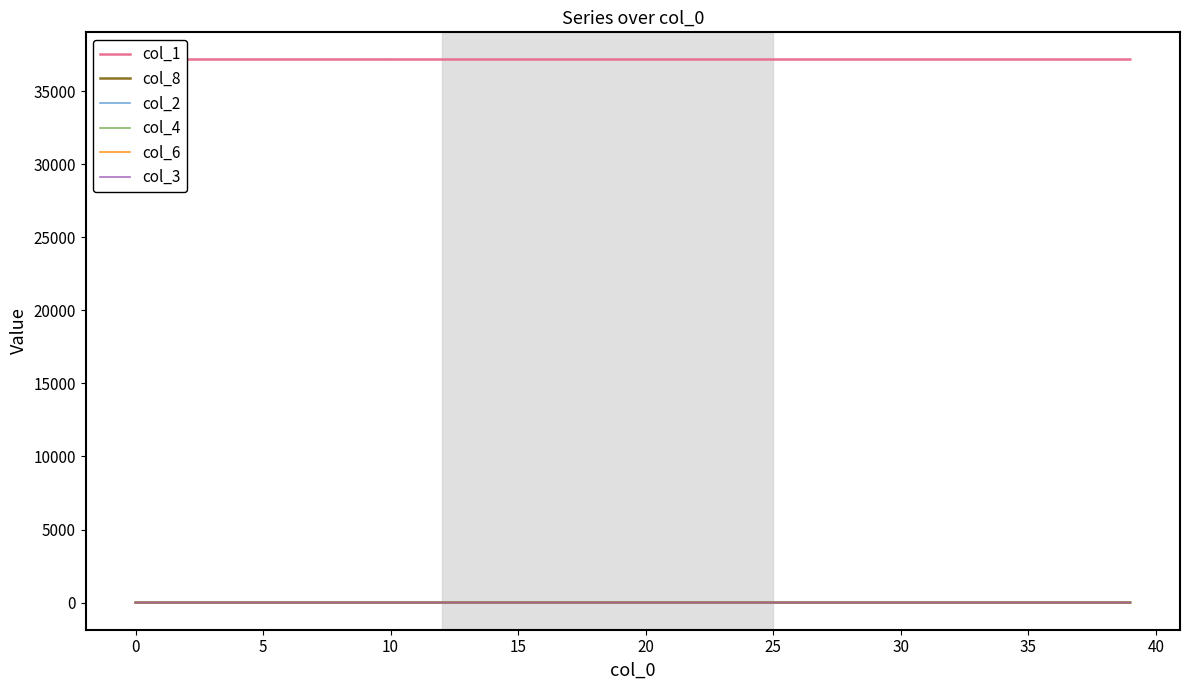

Which category has the lowest value across all series?

−5